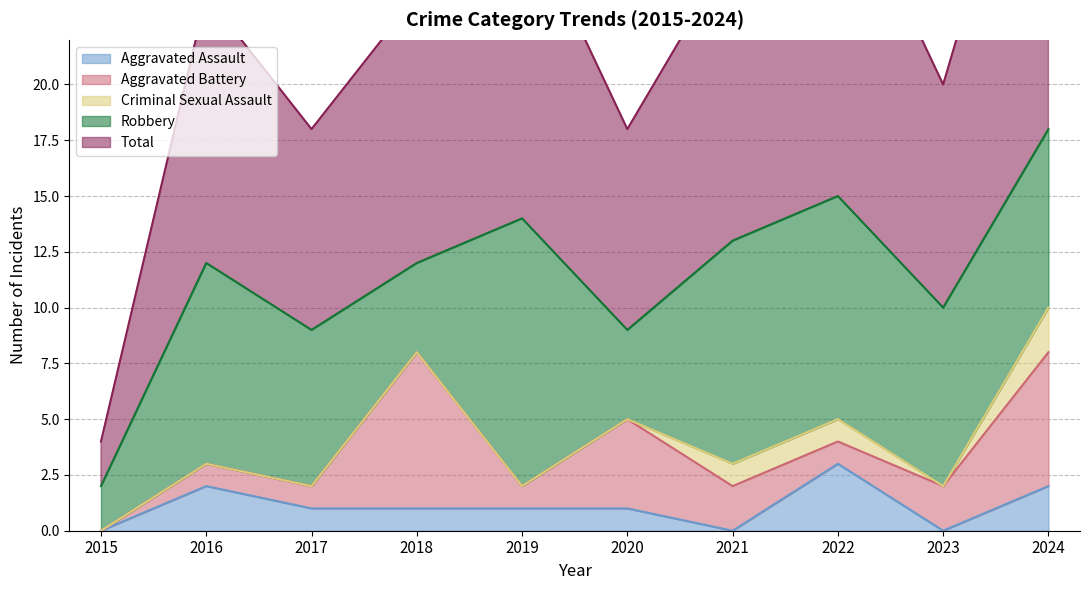

True or false: Robbery and Criminal Sexual Assault cross at least once.

False